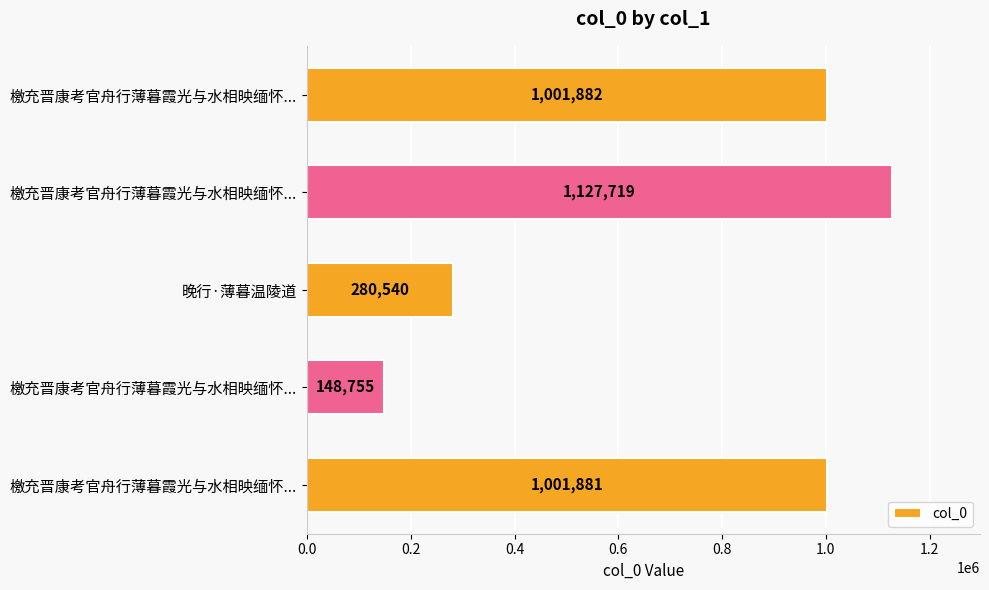

How many bars are there in total?

5